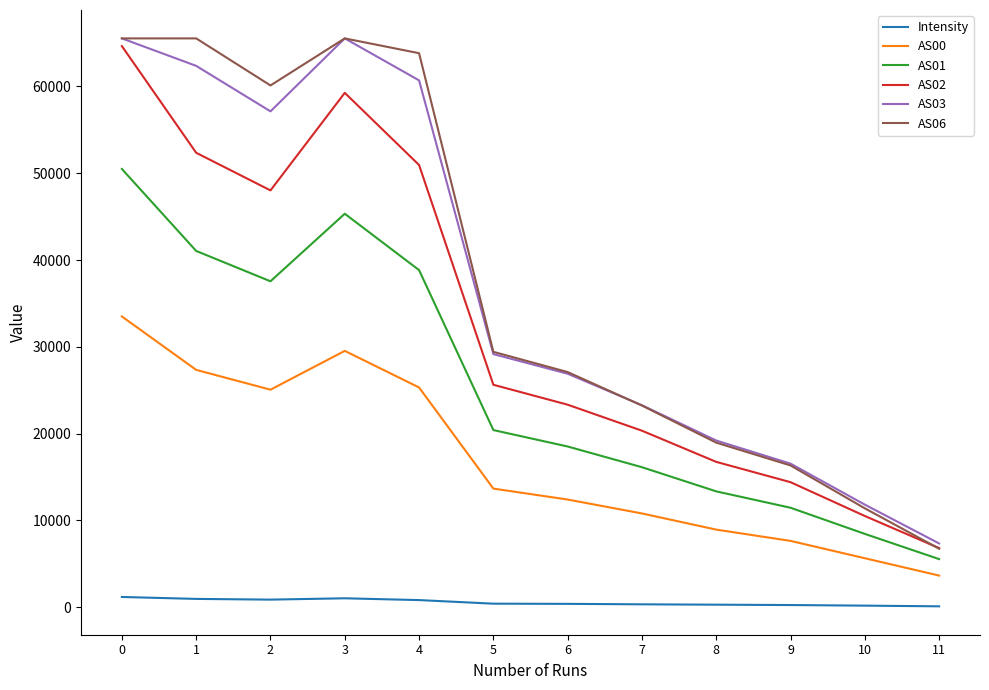

What are all the series names shown in the legend?

Intensity, AS00, AS01, AS02, AS03, AS06